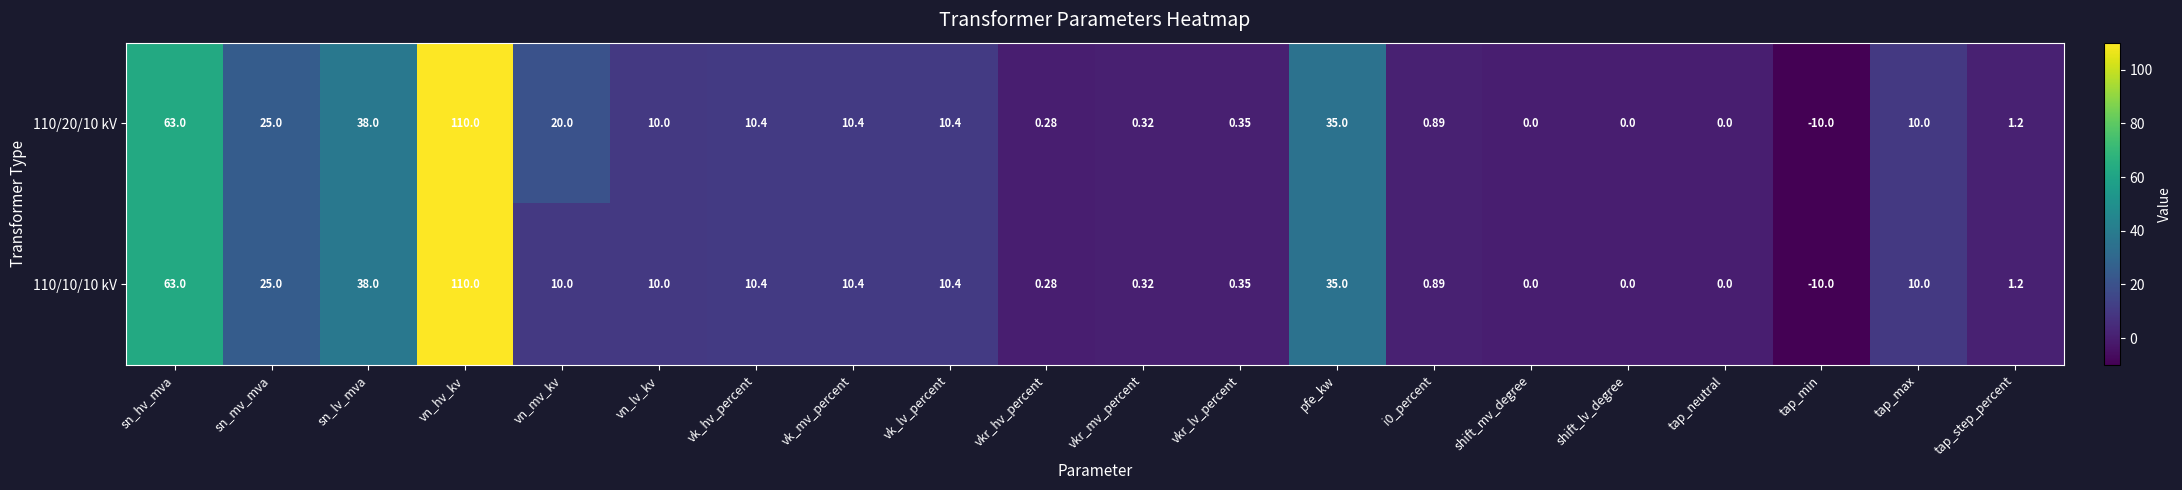

Where does the 110/20/10 kV series first go above 10?

sn_hv_mva